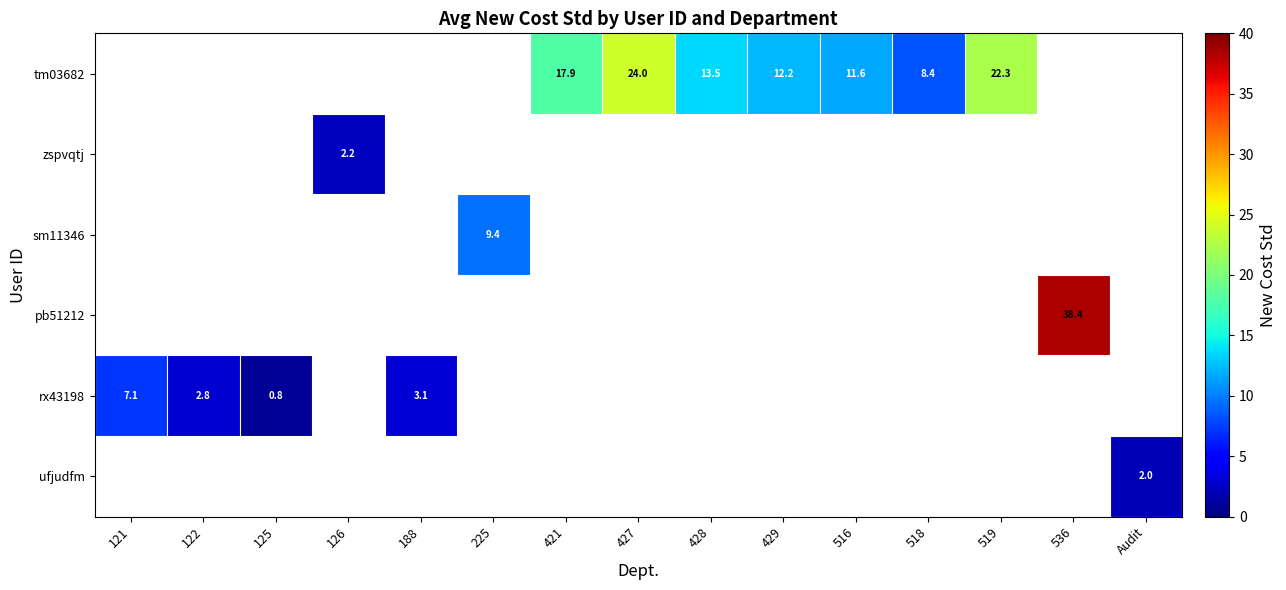

The value of rx43198 at 125 is 1.4. True or false?

False